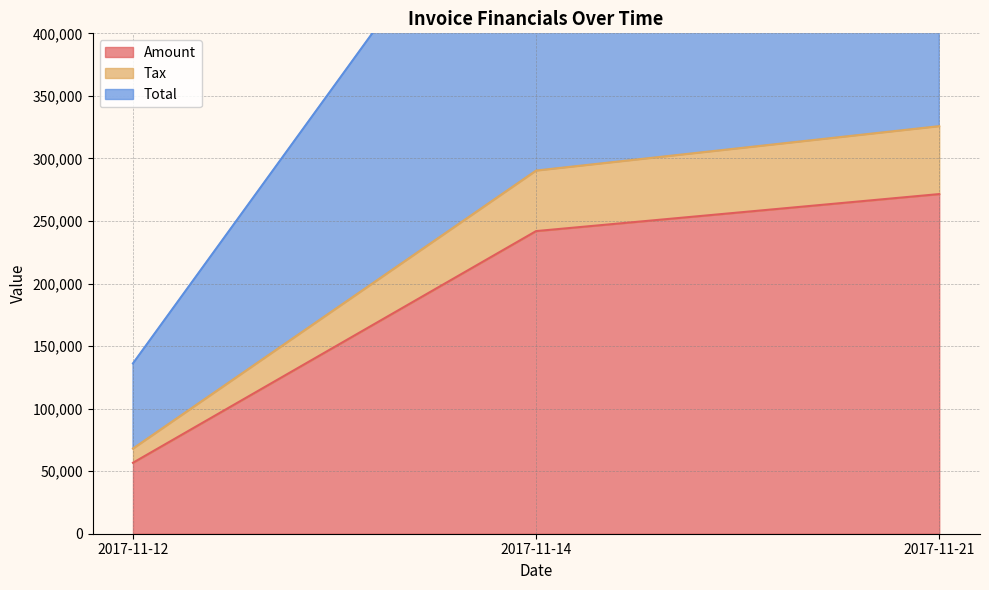

What is the difference between the highest and lowest values at 2017-11-21?

380108.2